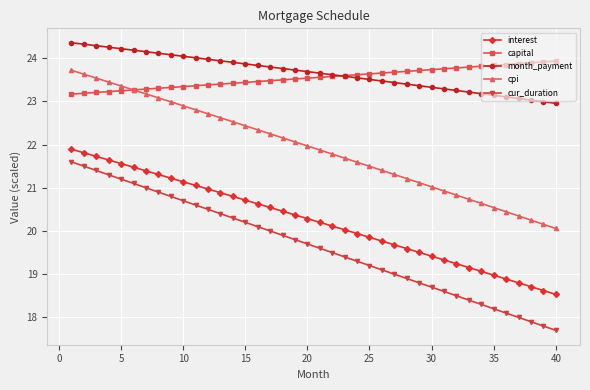

What is the minimum value shown in the chart?

17.7